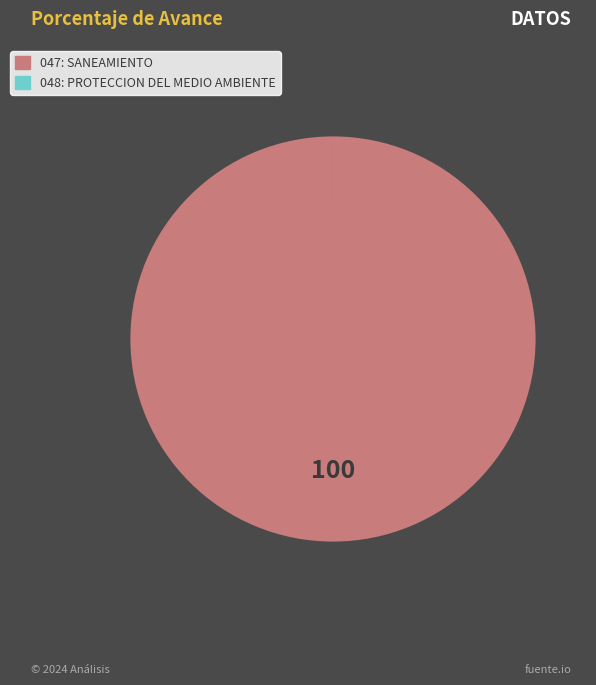

The 047: SANEAMIENTO slice represents 91% of the pie. True or false?

False